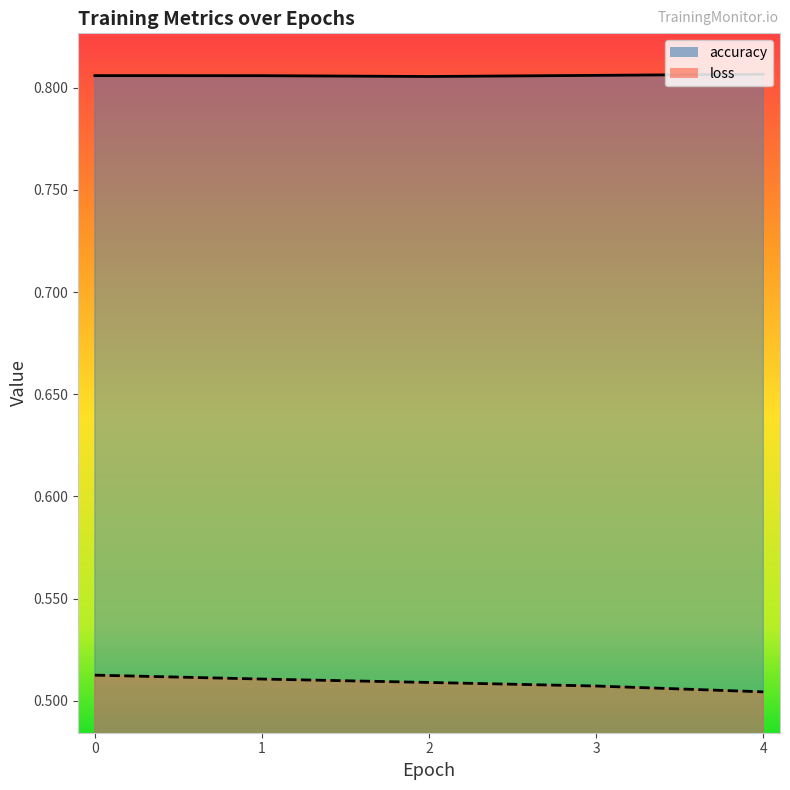

Rank the series by their maximum value, from lowest to highest.

loss, accuracy